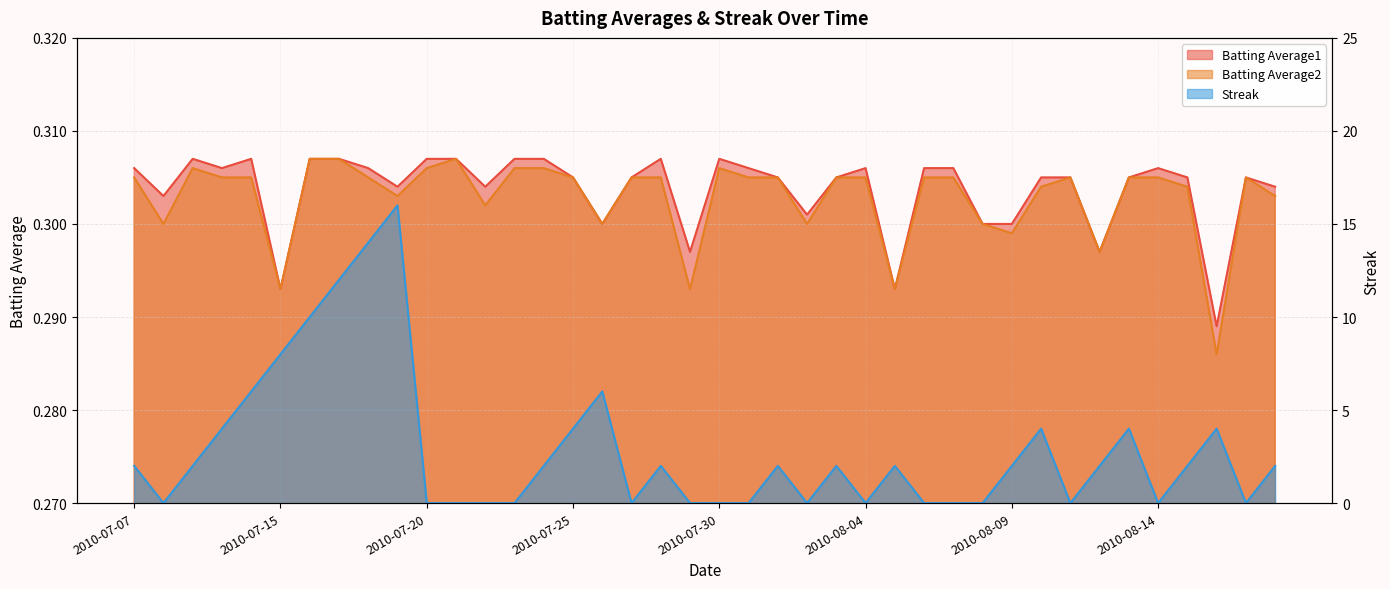

What is the sum of the Batting Average2 values at 2010-07-07 and 2010-08-04?

0.6